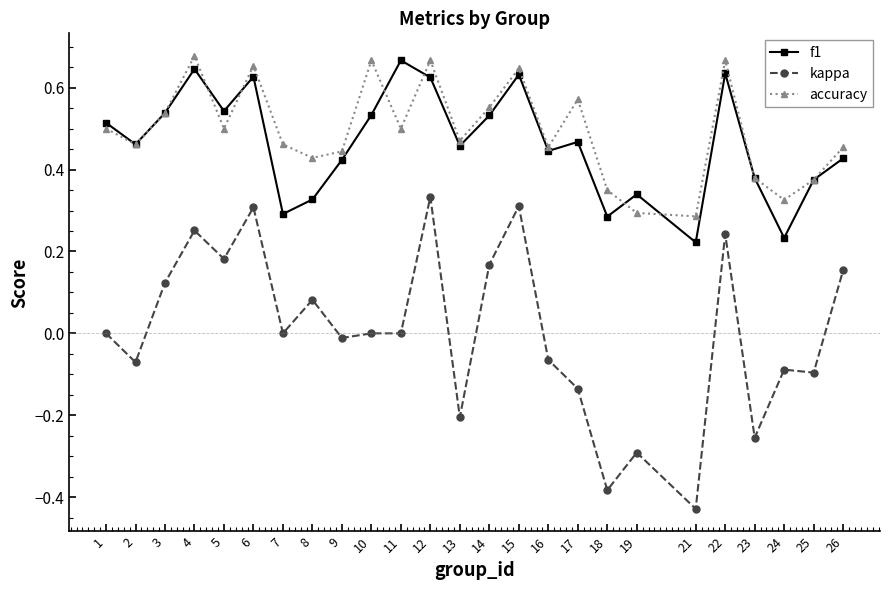

What are all the series names shown in the legend?

f1, kappa, accuracy